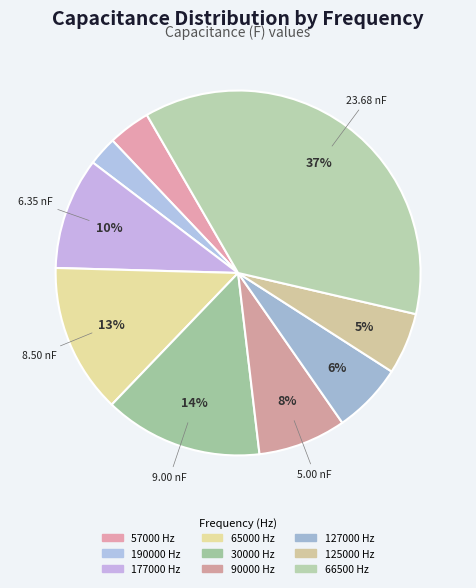

True or false: 57000 Hz accounts for 4% of the total.

True